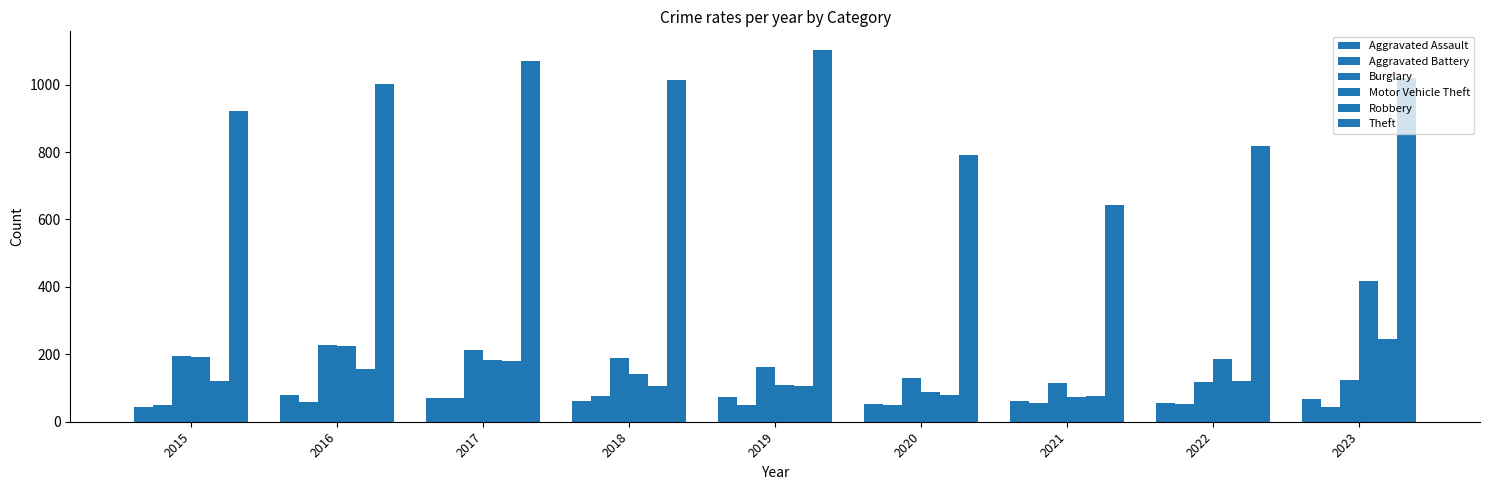

Which series has the largest total across all categories?

Theft